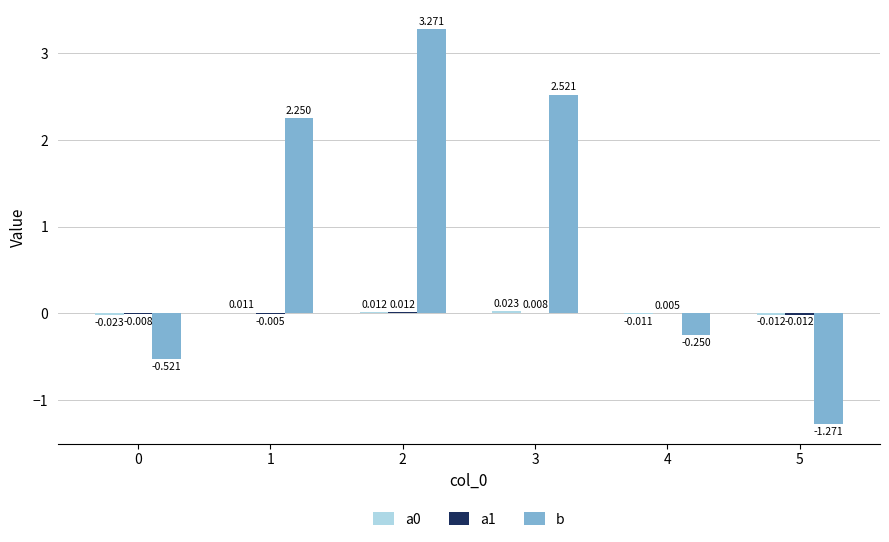

Which series has the largest range (max minus min)?

b